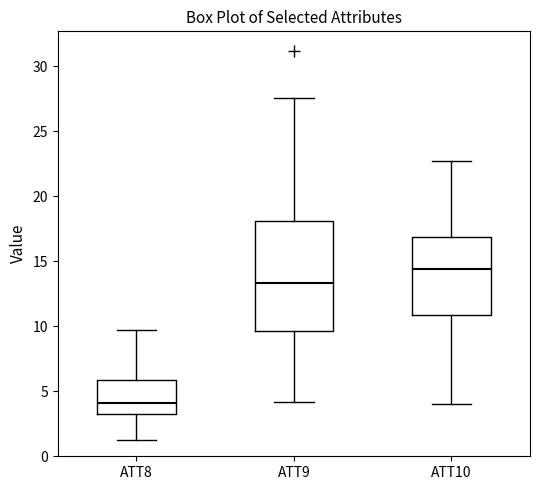

Reading left to right, transcribe this box plot: for each box, give where its median line is, the range the box spans, and where its two whiskers end, as read against the y-axis. The values are not printed on the chart, so give them approximately, as read against the axis.

ATT8: median 4.0, box 3.0 to 6.0, whiskers 1.0 to 9.5
ATT9: median 13.5, box 9.5 to 18.0, whiskers 4.0 to 27.5
ATT10: median 14.5, box 11.0 to 17.0, whiskers 4.0 to 22.5